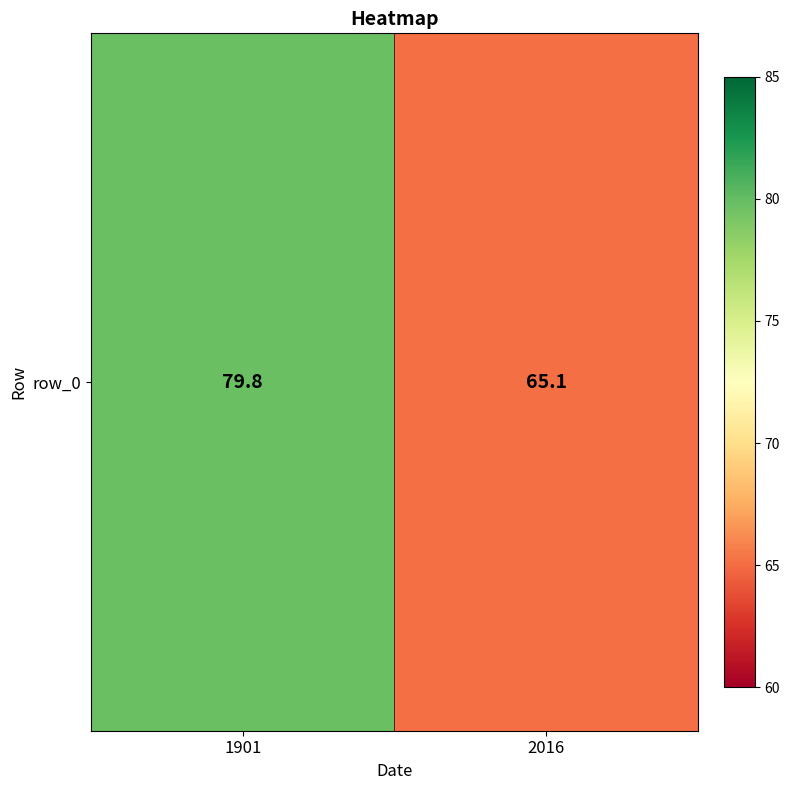

Rank the categories by value from lowest to highest.

2016, 1901